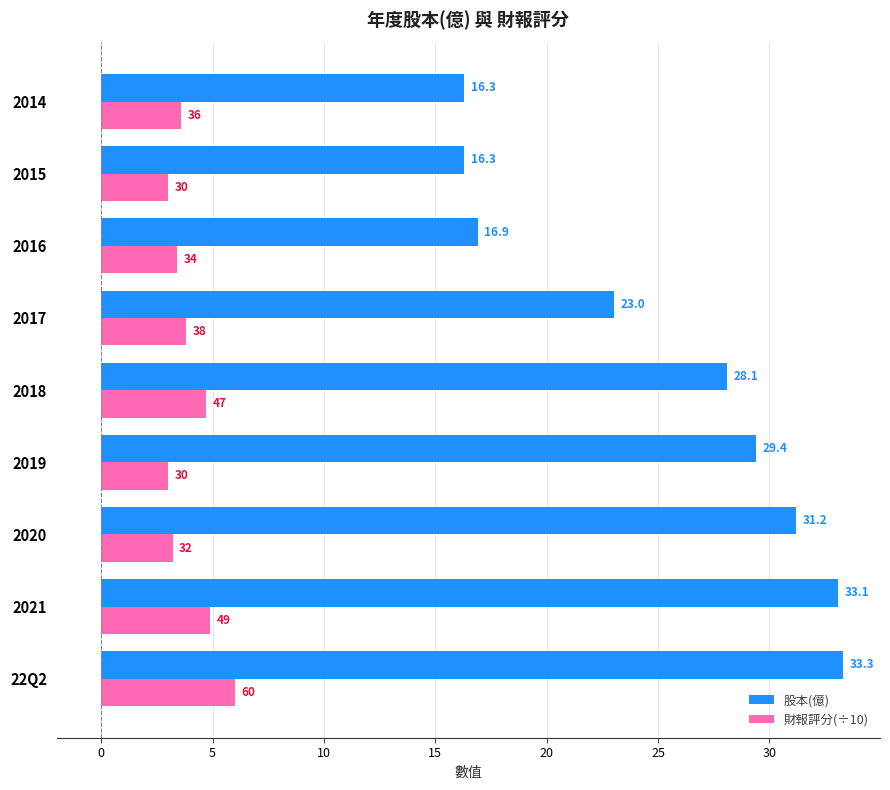

What is the maximum value shown in the chart?

33.3